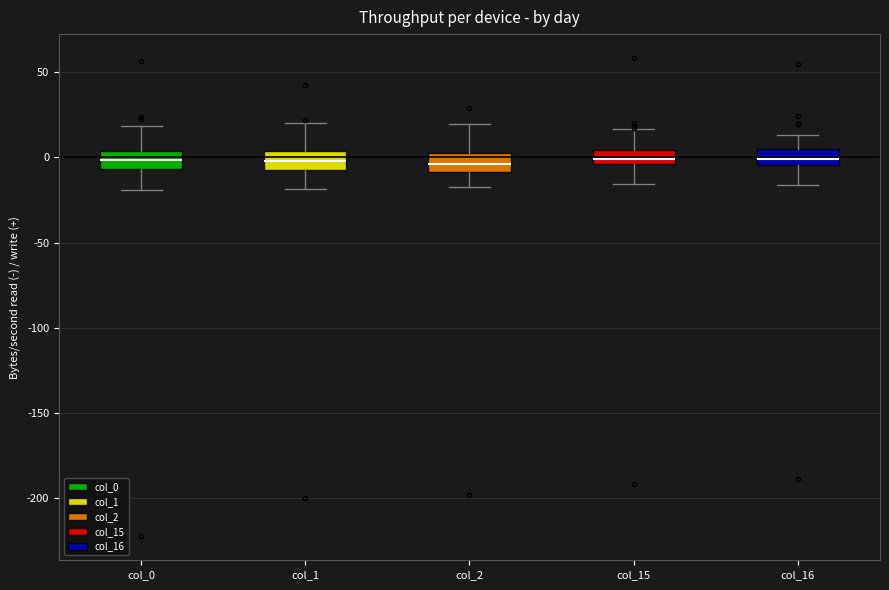

Where does the upper whisker of the box for col_2 end on the y-axis? The values are not printed on the chart, so give them approximately, as read against the axis.

20